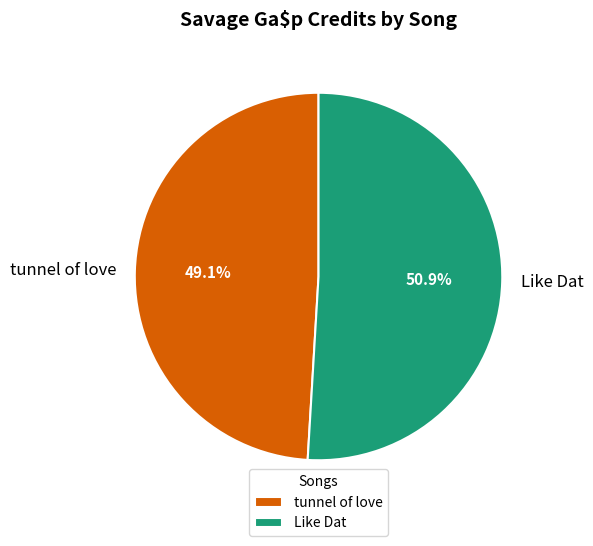

Rank the categories by value from lowest to highest.

tunnel of love, Like Dat